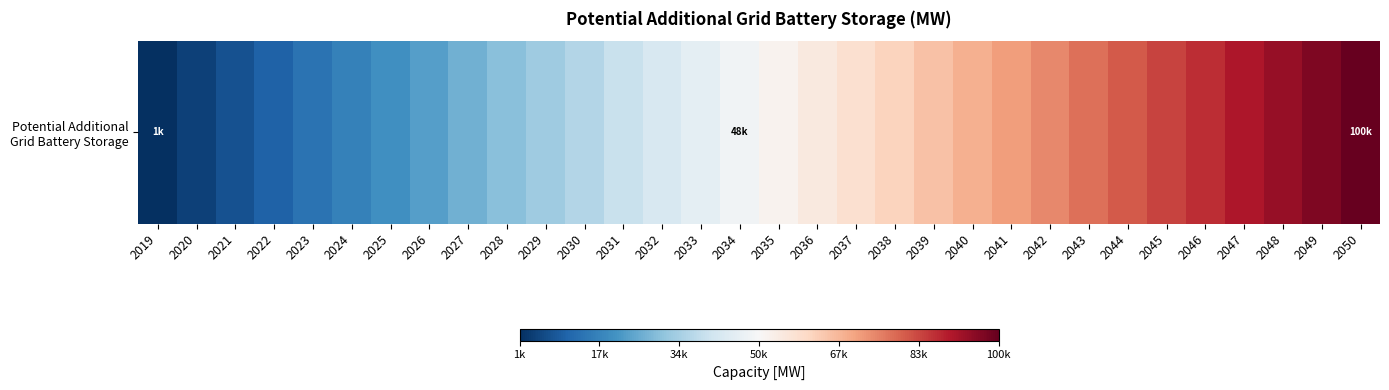

Which label corresponds to the smallest value in the chart?

2019